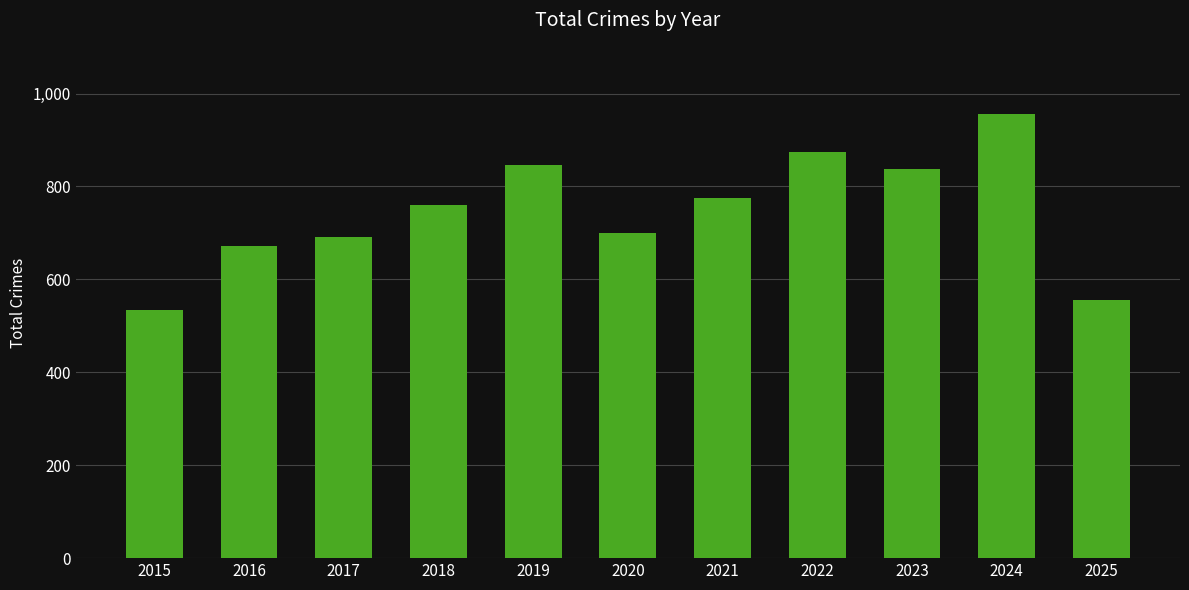

How many values are below 761?

5